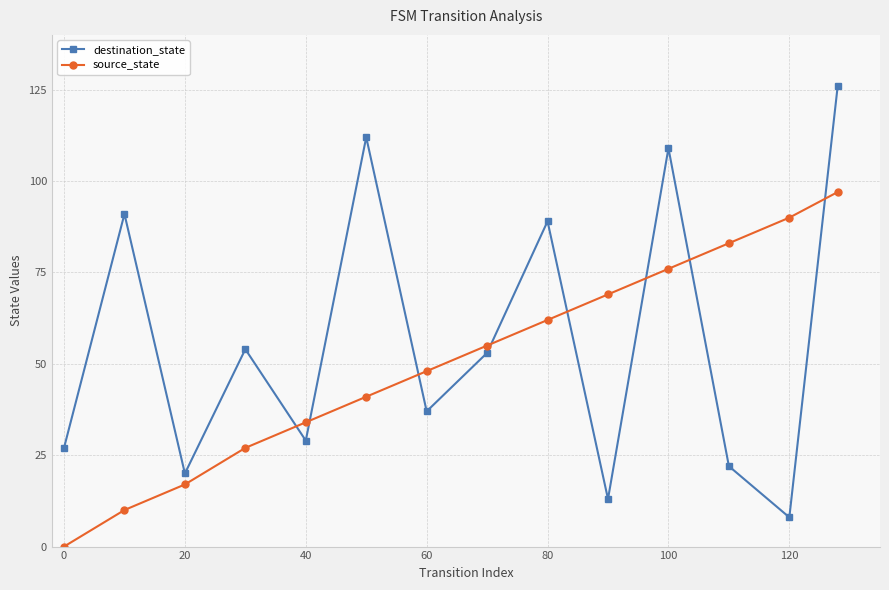

After their last crossing, which series has the higher values: destination_state or source_state?

destination_state